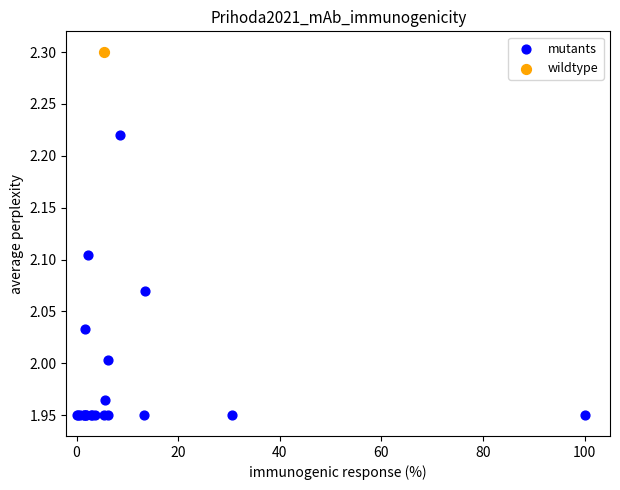

What are all the series names shown in the legend?

mutants, wildtype